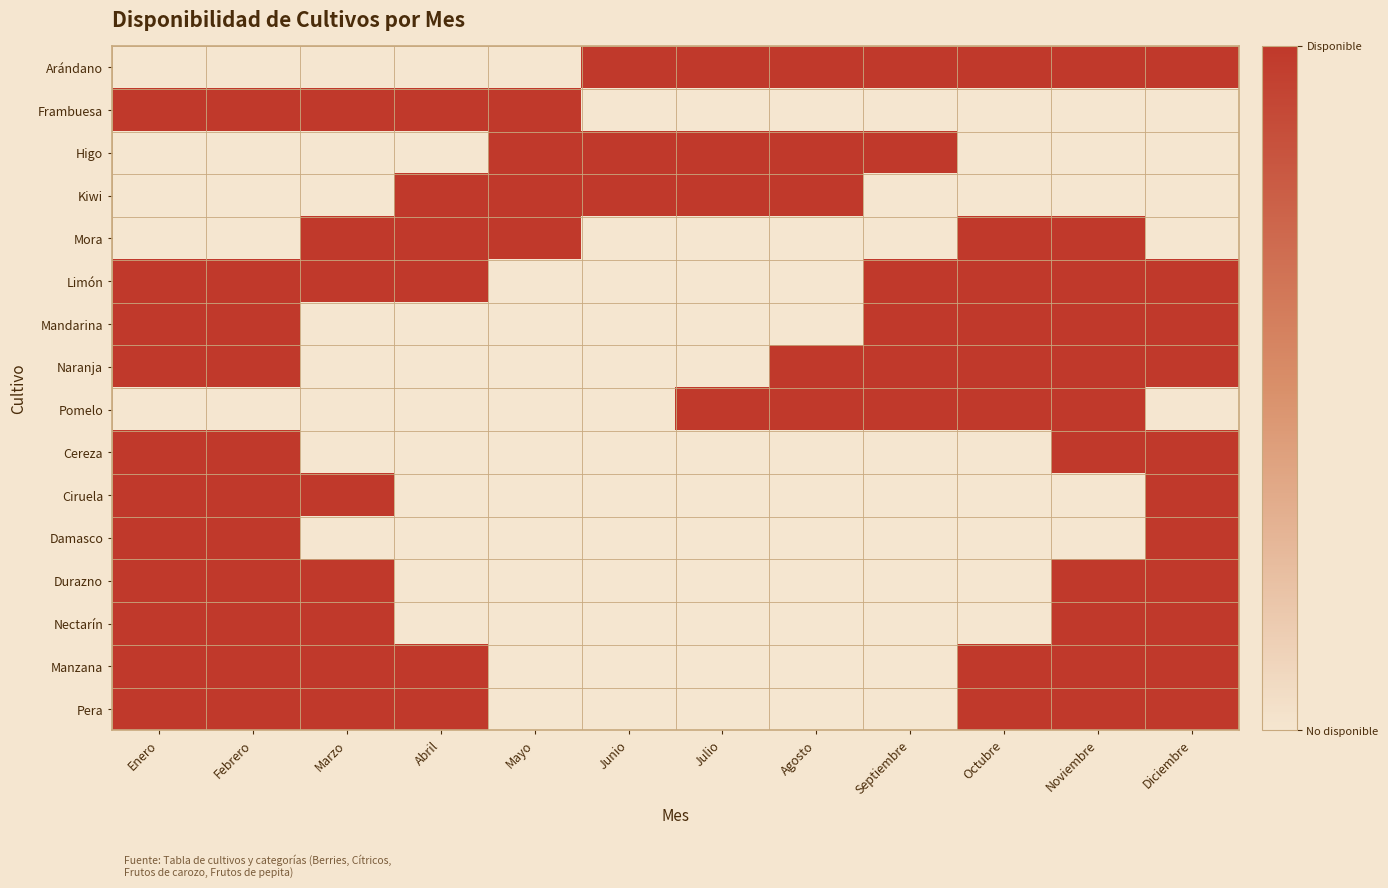

Reading left to right, extract all data points from this chart.

Arándano: Enero=0	Febrero=0	Marzo=0	Abril=0	Mayo=0	Junio=1	Julio=1	Agosto=1	Septiembre=1	Octubre=1	Noviembre=1	Diciembre=1
Frambuesa: Enero=1	Febrero=1	Marzo=1	Abril=1	Mayo=1	Junio=0	Julio=0	Agosto=0	Septiembre=0	Octubre=0	Noviembre=0	Diciembre=0
Higo: Enero=0	Febrero=0	Marzo=0	Abril=0	Mayo=1	Junio=1	Julio=1	Agosto=1	Septiembre=1	Octubre=0	Noviembre=0	Diciembre=0
Kiwi: Enero=0	Febrero=0	Marzo=0	Abril=1	Mayo=1	Junio=1	Julio=1	Agosto=1	Septiembre=0	Octubre=0	Noviembre=0	Diciembre=0
Mora: Enero=0	Febrero=0	Marzo=1	Abril=1	Mayo=1	Junio=0	Julio=0	Agosto=0	Septiembre=0	Octubre=1	Noviembre=1	Diciembre=0
Limón: Enero=1	Febrero=1	Marzo=1	Abril=1	Mayo=0	Junio=0	Julio=0	Agosto=0	Septiembre=1	Octubre=1	Noviembre=1	Diciembre=1
Mandarina: Enero=1	Febrero=1	Marzo=0	Abril=0	Mayo=0	Junio=0	Julio=0	Agosto=0	Septiembre=1	Octubre=1	Noviembre=1	Diciembre=1
Naranja: Enero=1	Febrero=1	Marzo=0	Abril=0	Mayo=0	Junio=0	Julio=0	Agosto=1	Septiembre=1	Octubre=1	Noviembre=1	Diciembre=1
Pomelo: Enero=0	Febrero=0	Marzo=0	Abril=0	Mayo=0	Junio=0	Julio=1	Agosto=1	Septiembre=1	Octubre=1	Noviembre=1	Diciembre=0
Cereza: Enero=1	Febrero=1	Marzo=0	Abril=0	Mayo=0	Junio=0	Julio=0	Agosto=0	Septiembre=0	Octubre=0	Noviembre=1	Diciembre=1
Ciruela: Enero=1	Febrero=1	Marzo=1	Abril=0	Mayo=0	Junio=0	Julio=0	Agosto=0	Septiembre=0	Octubre=0	Noviembre=0	Diciembre=1
Damasco: Enero=1	Febrero=1	Marzo=0	Abril=0	Mayo=0	Junio=0	Julio=0	Agosto=0	Septiembre=0	Octubre=0	Noviembre=0	Diciembre=1
Durazno: Enero=1	Febrero=1	Marzo=1	Abril=0	Mayo=0	Junio=0	Julio=0	Agosto=0	Septiembre=0	Octubre=0	Noviembre=1	Diciembre=1
Nectarín: Enero=1	Febrero=1	Marzo=1	Abril=0	Mayo=0	Junio=0	Julio=0	Agosto=0	Septiembre=0	Octubre=0	Noviembre=1	Diciembre=1
Manzana: Enero=1	Febrero=1	Marzo=1	Abril=1	Mayo=0	Junio=0	Julio=0	Agosto=0	Septiembre=0	Octubre=1	Noviembre=1	Diciembre=1
Pera: Enero=1	Febrero=1	Marzo=1	Abril=1	Mayo=0	Junio=0	Julio=0	Agosto=0	Septiembre=0	Octubre=1	Noviembre=1	Diciembre=1